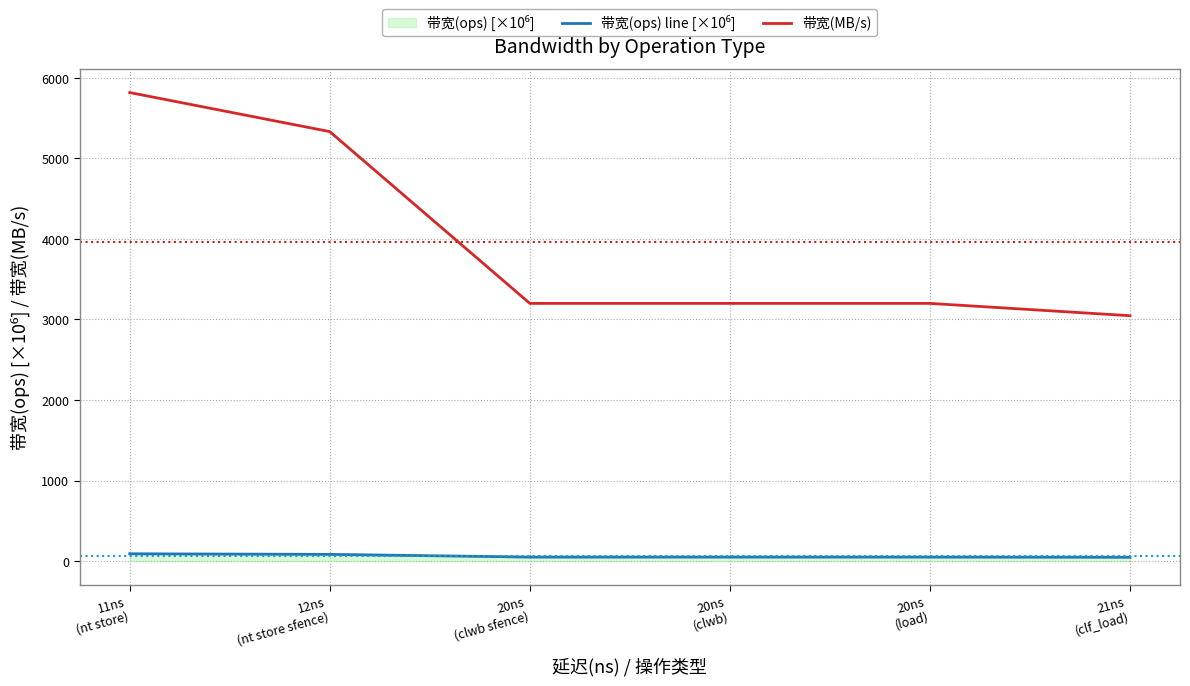

What is the maximum value shown in the chart?

5818.0